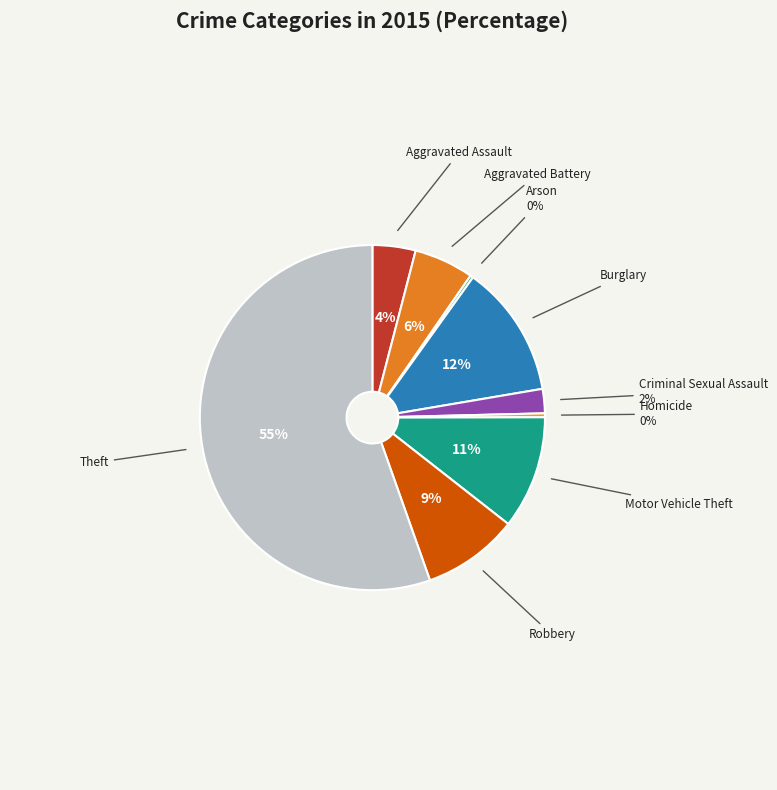

What is the smallest slice in the pie chart?

Arson